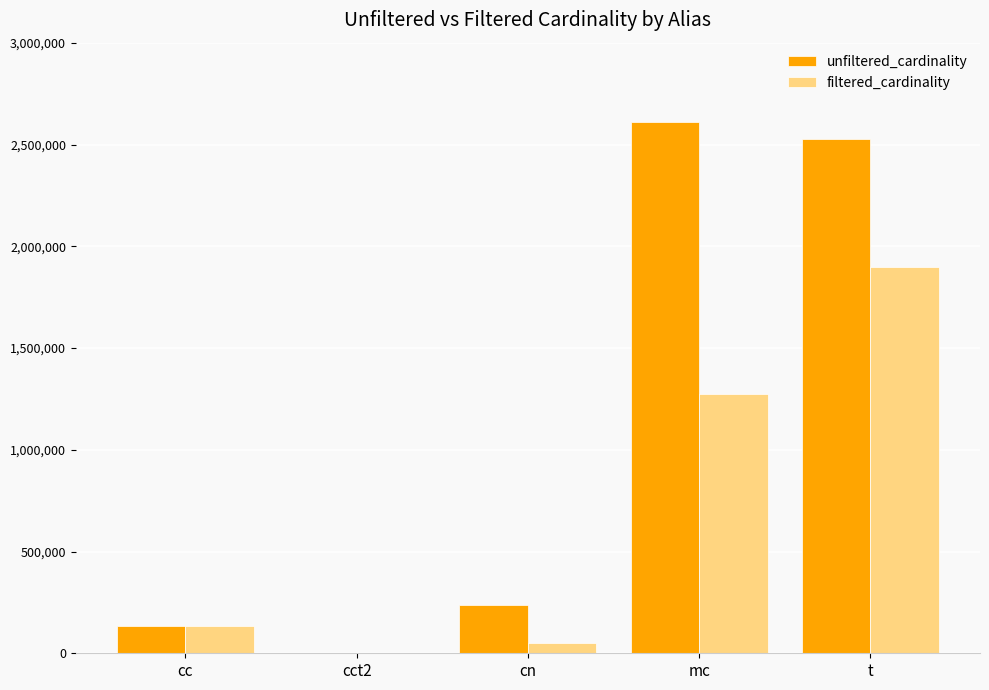

Which series has the largest range (max minus min)?

unfiltered_cardinality